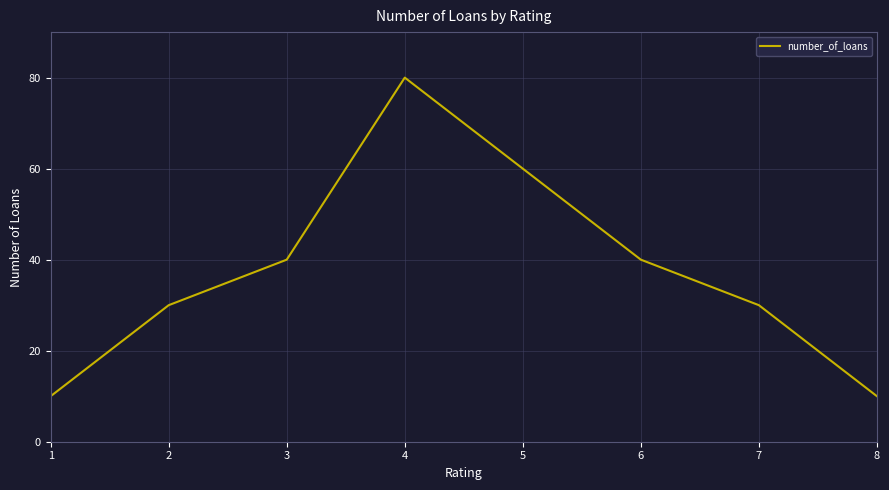

Where is the first local maximum?

4